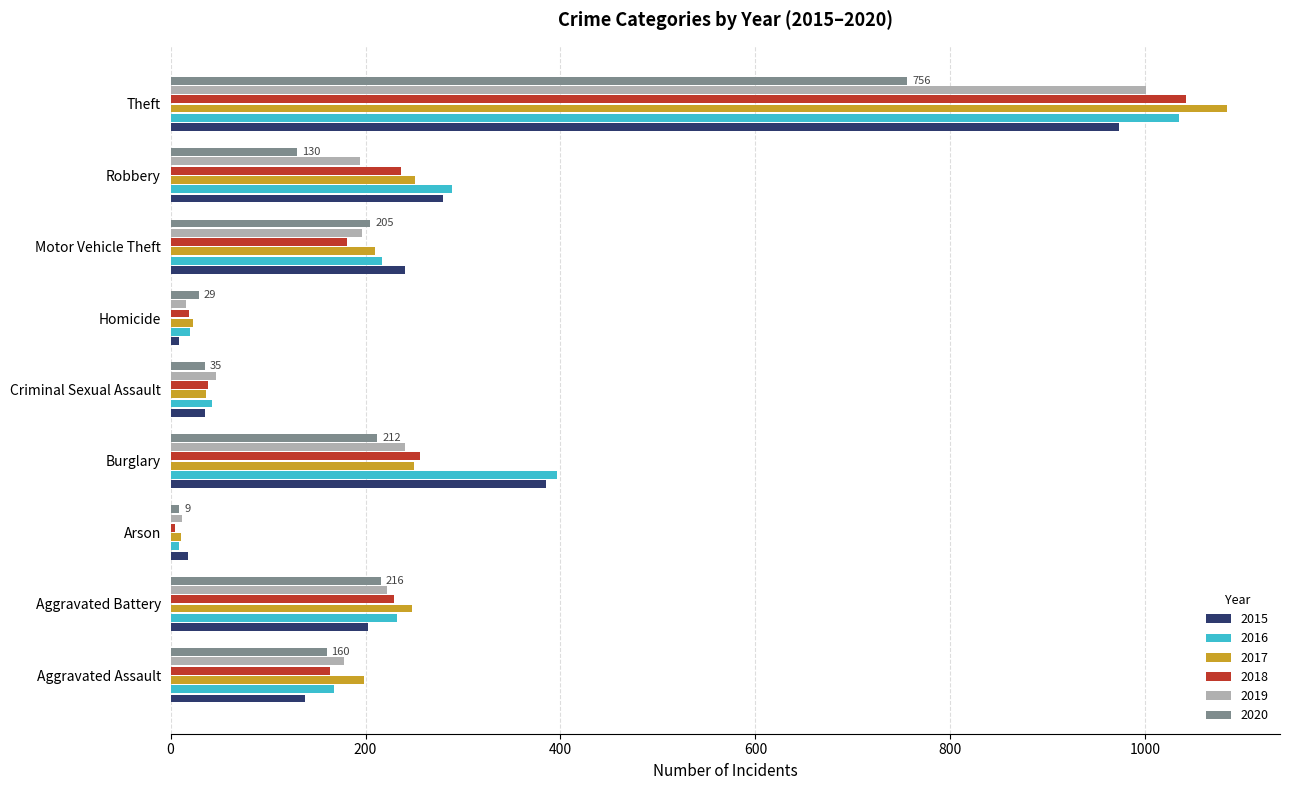

Is it true that 2015 equals 138 at Aggravated Assault?

True